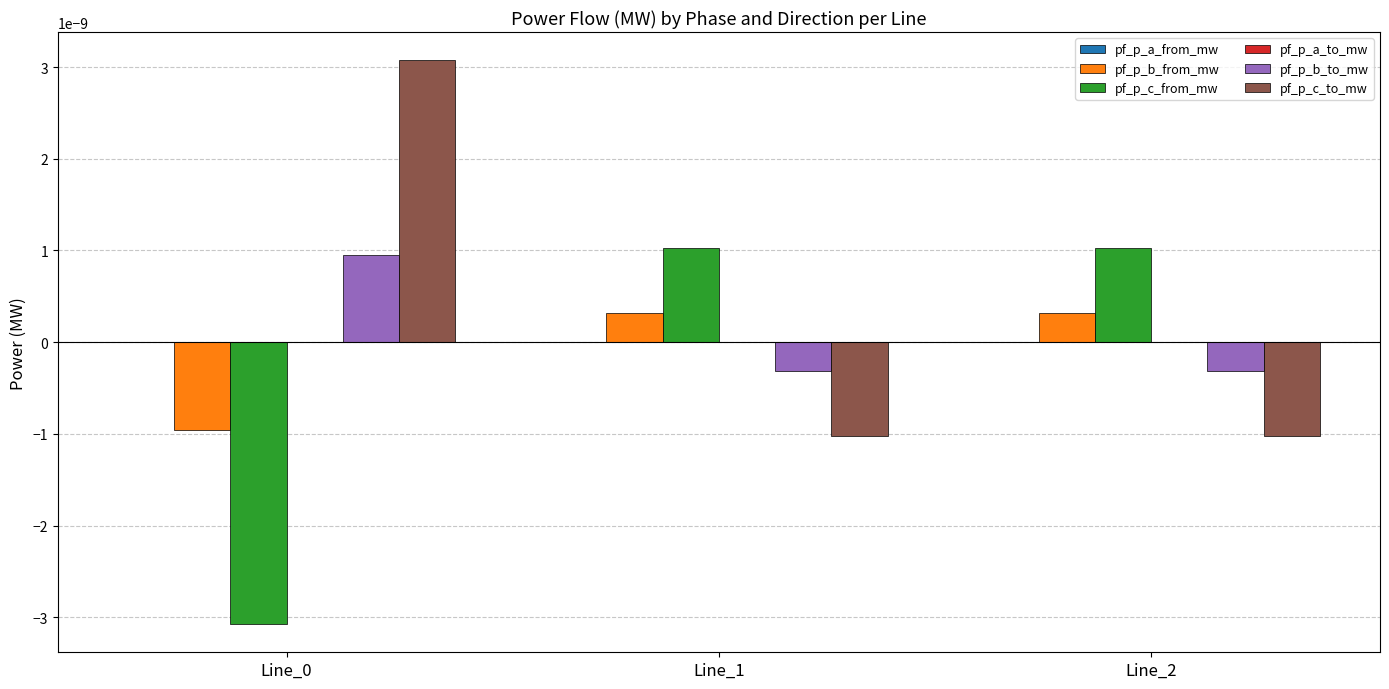

Is the value of pf_p_c_to_mw at Line_1 greater than the value of pf_p_c_from_mw at Line_2?

No